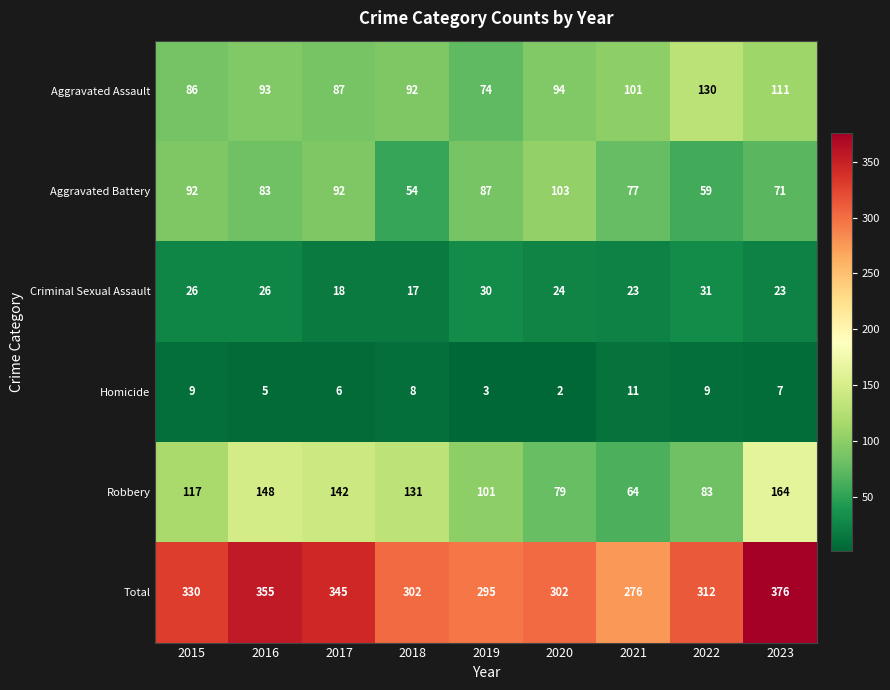

Between 2017 and 2022, which series saw the biggest shift?

Robbery